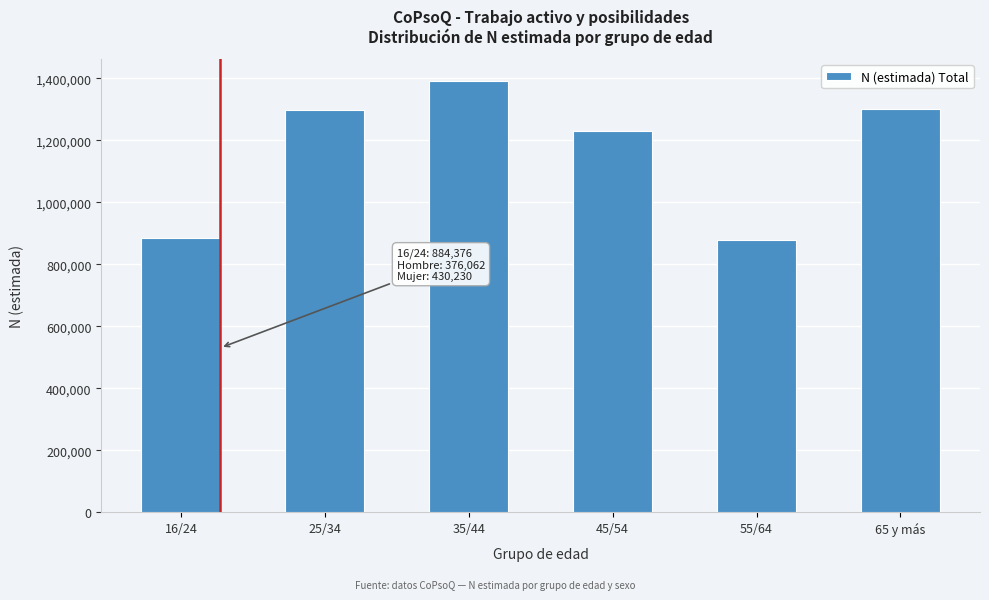

Where is the data nearest to the value 1134970?

45/54